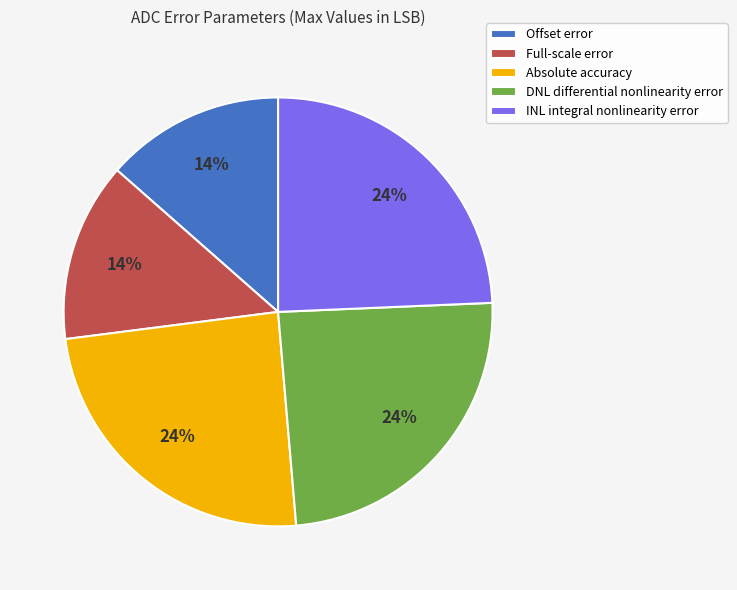

What percentage is the INL integral nonlinearity error slice, to the nearest percent?

24%